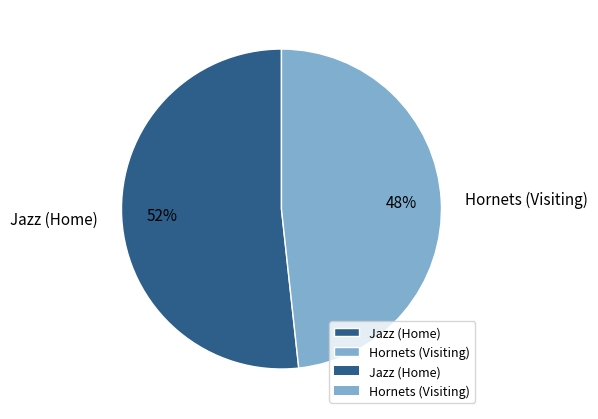

Is Jazz (Home) the majority of the pie?

Yes